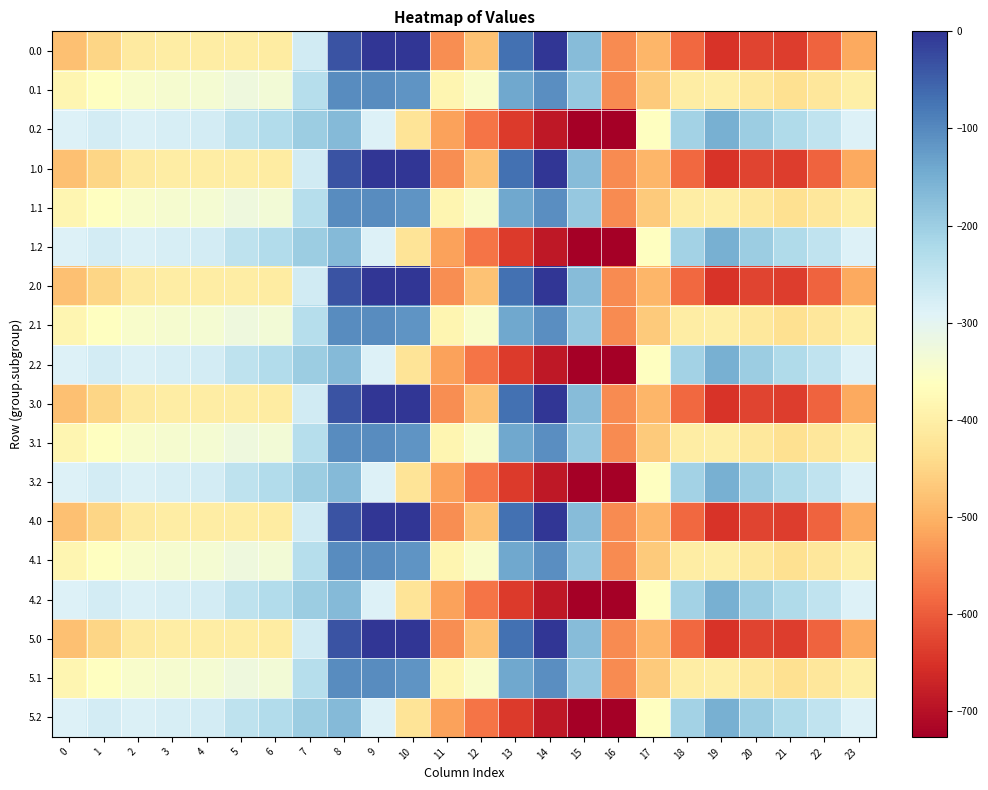

What is the minimum value shown in the chart?

-726.6